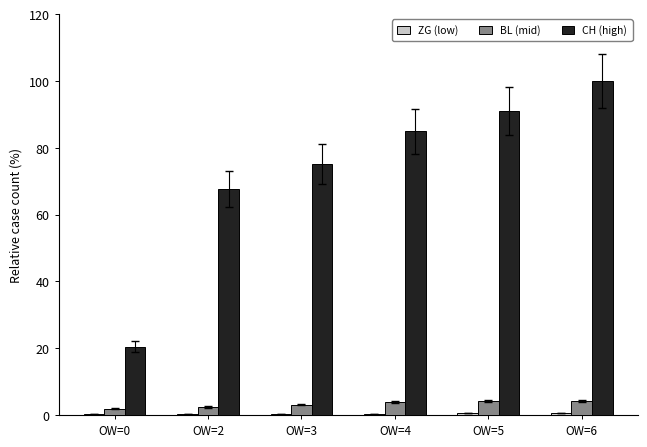

At which category is the sum across all series the highest?

OW=6